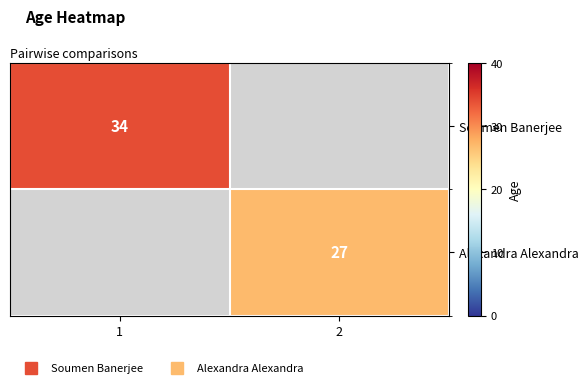

The value of Alexandra Alexandra at 2 is 27. True or false?

True